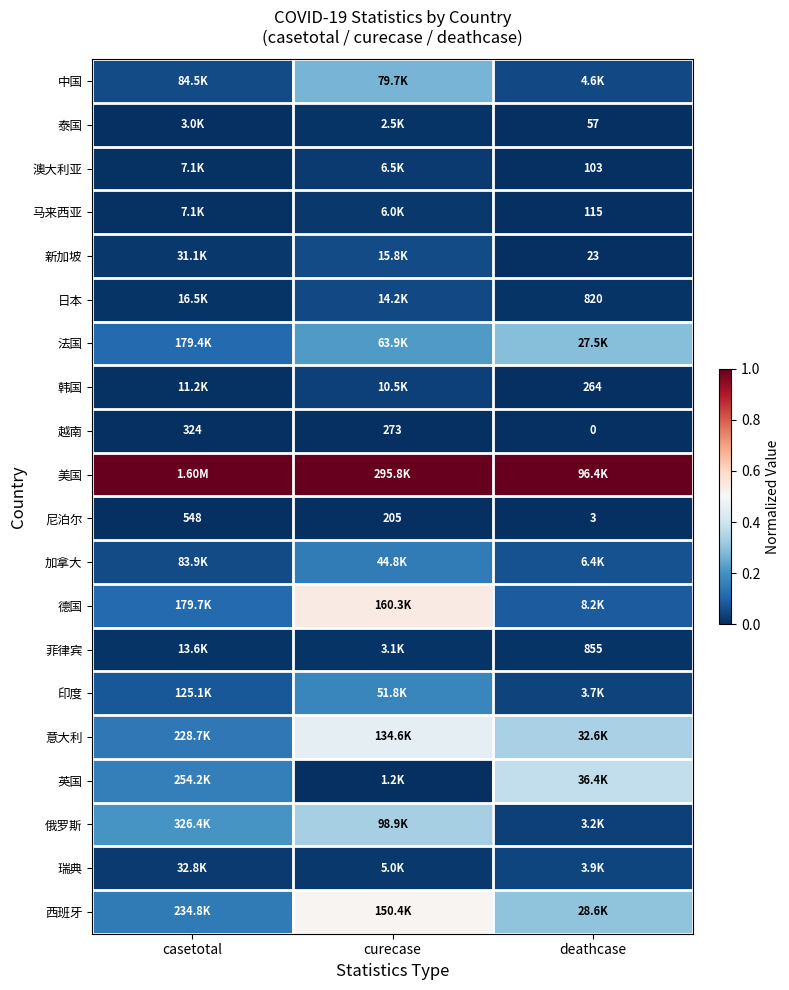

The value of 美国 at casetotal is 0.4. True or false?

False